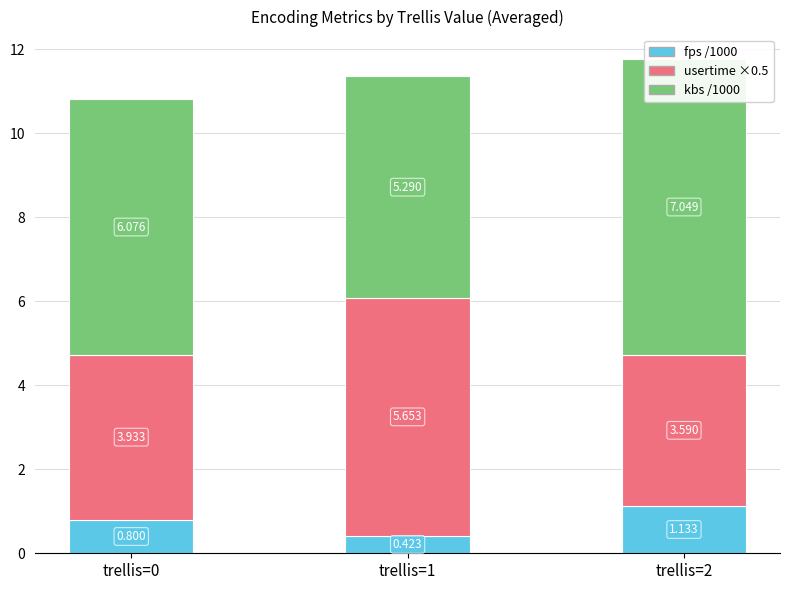

Is the value of usertime ×0.5 at trellis=1 greater than the value of fps /1000 at trellis=2?

Yes